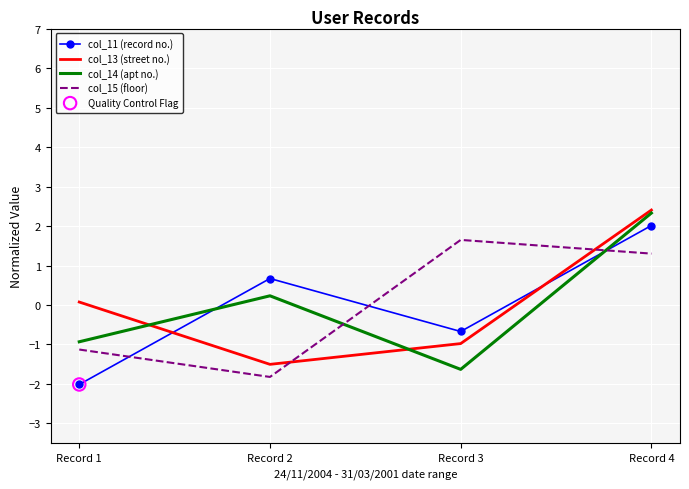

What is the difference between the highest and lowest values at Record 2?

2.5